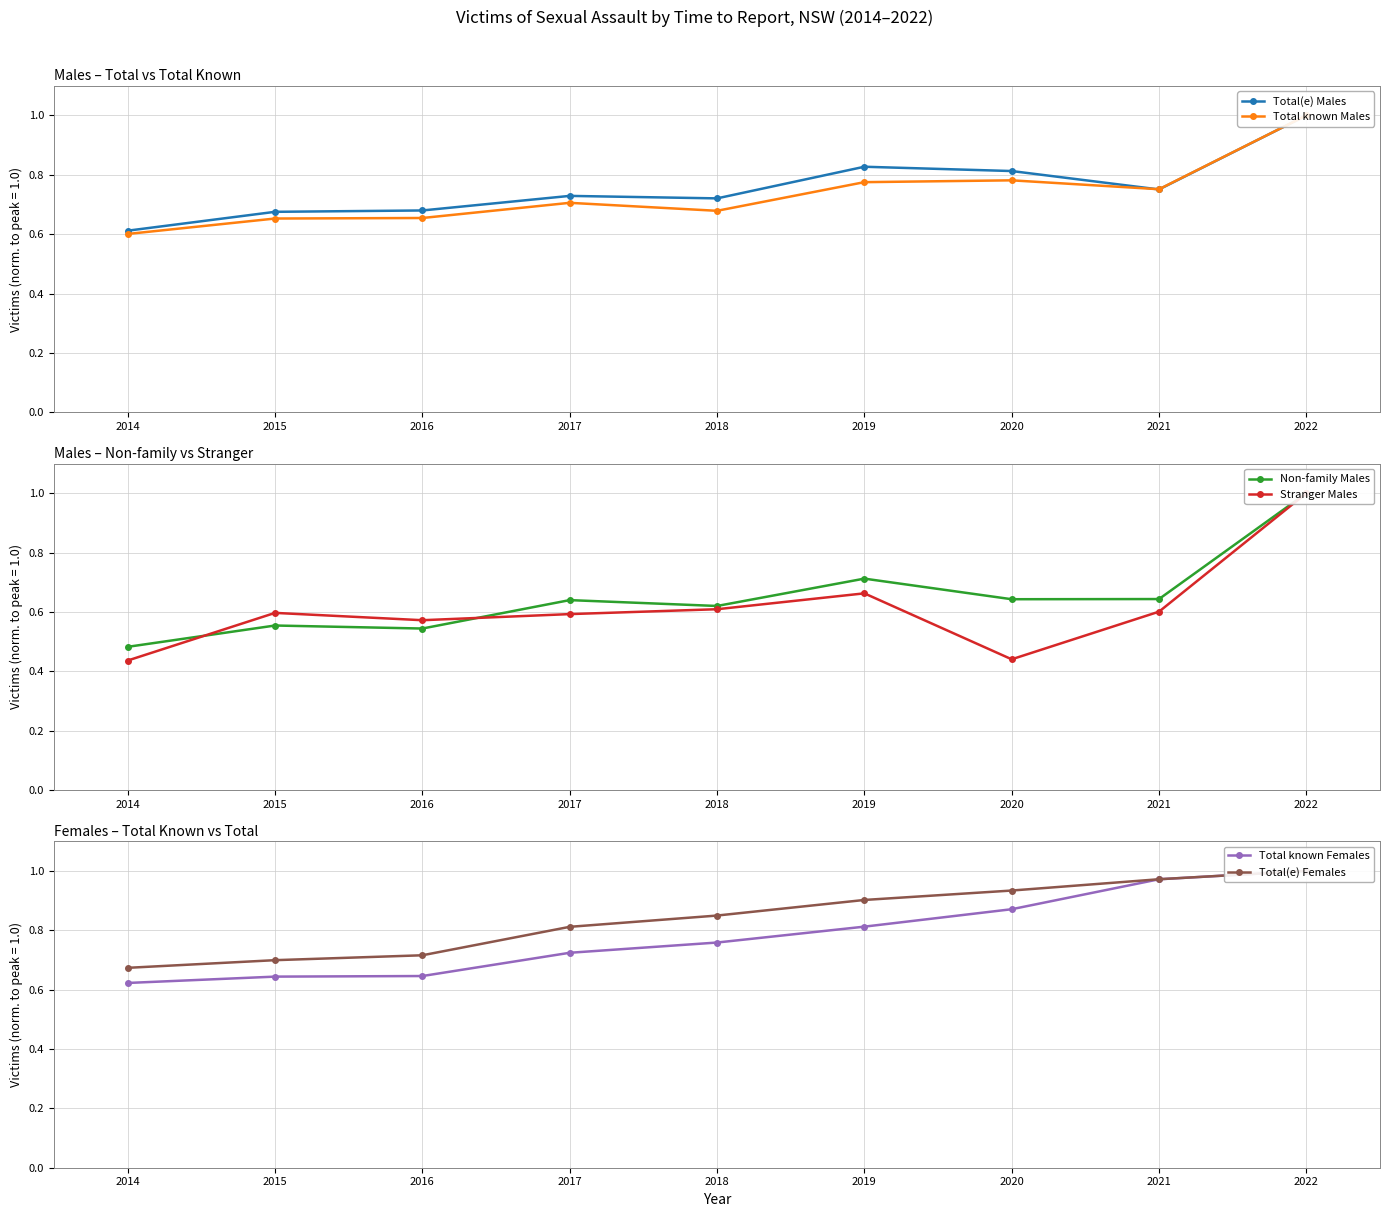

What is the lowest value of the Total(e) Females series?

0.7